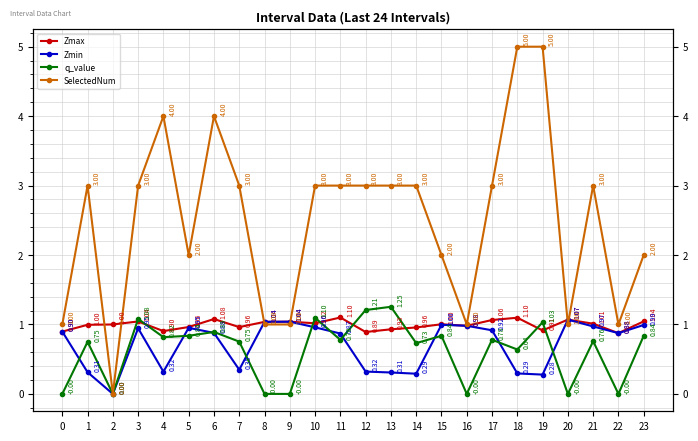

At which category is the sum across all series the highest?

19